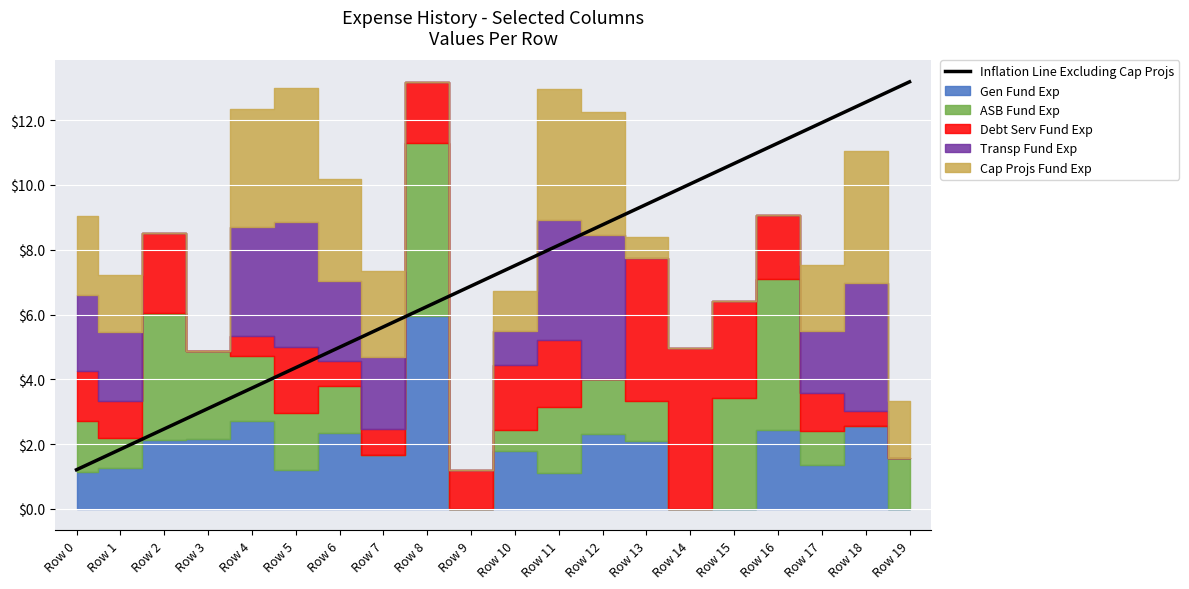

How many data points are above 7?

10